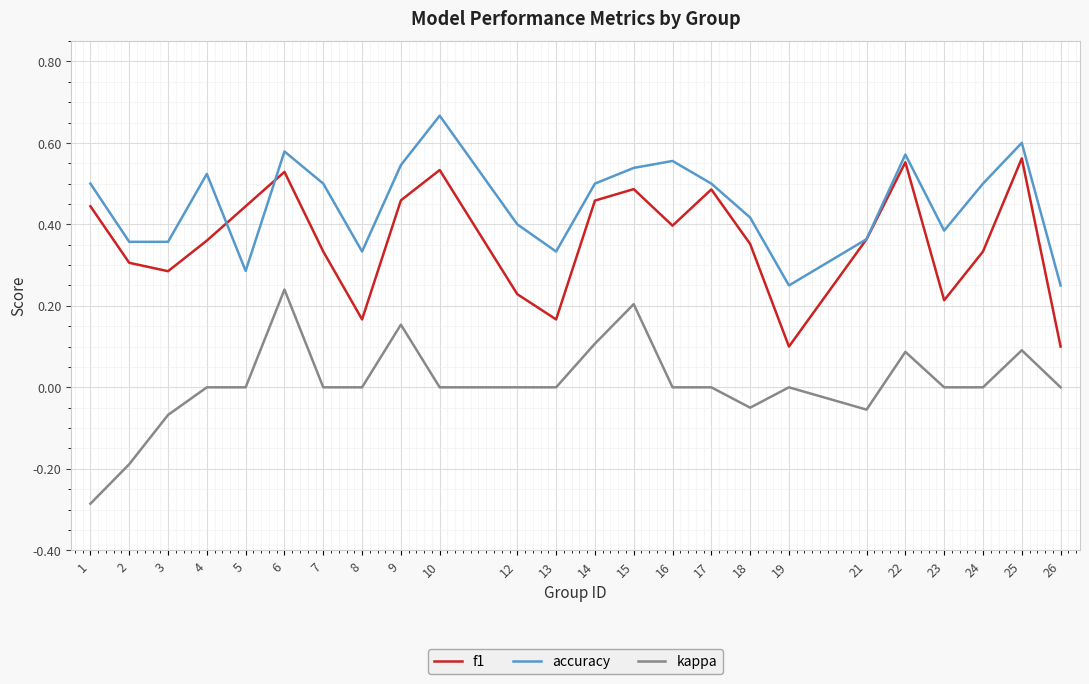

True or false: kappa and accuracy cross at least once.

False